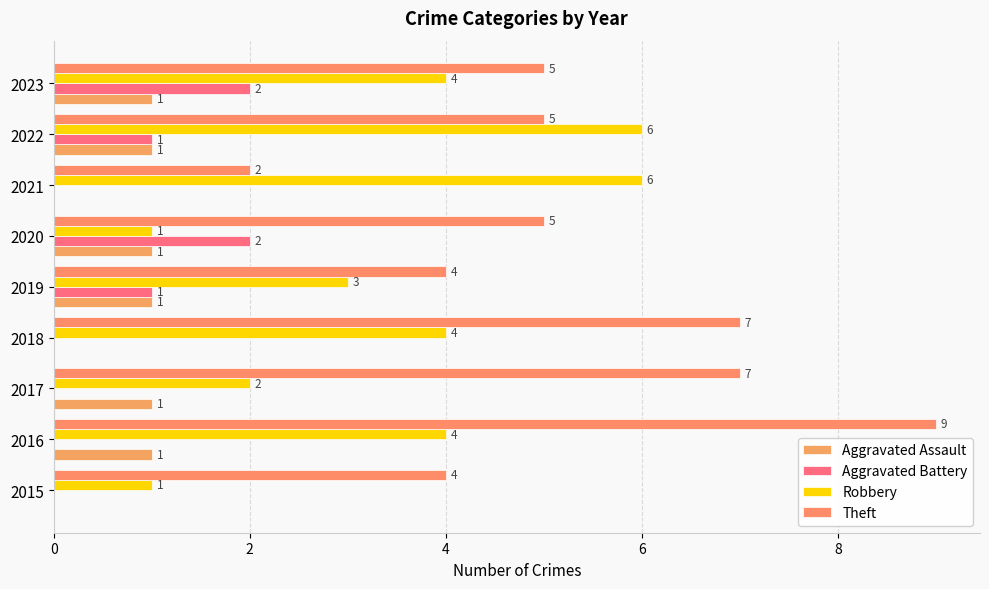

What is the maximum value shown in the chart?

9